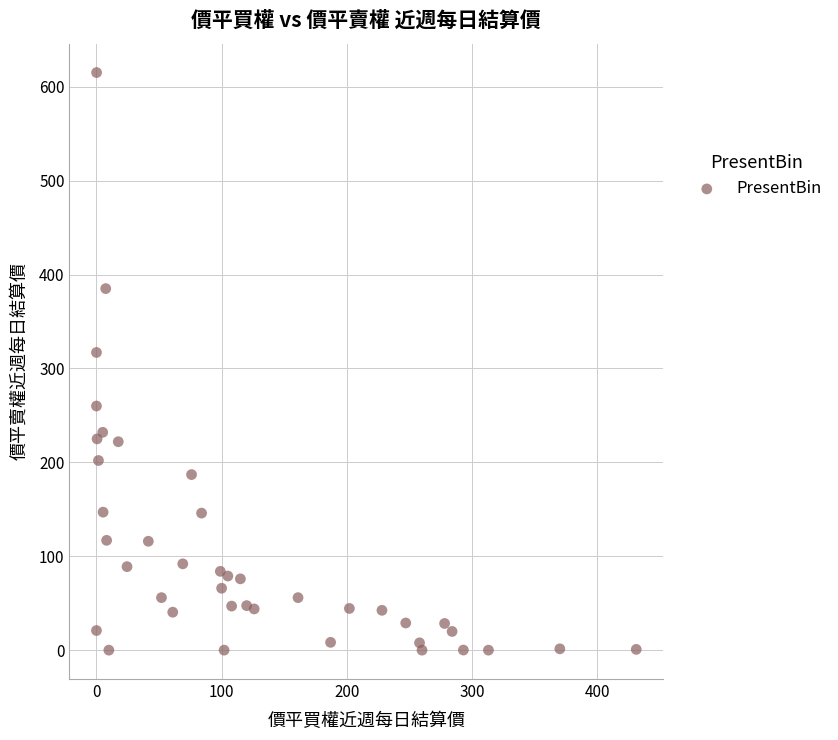

What is the range of Y values (max minus min)?

614.9